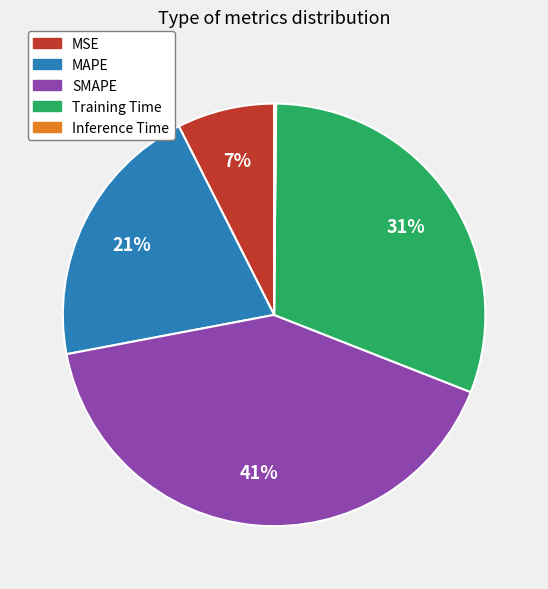

Is it true that MAPE is 21% of the pie?

True